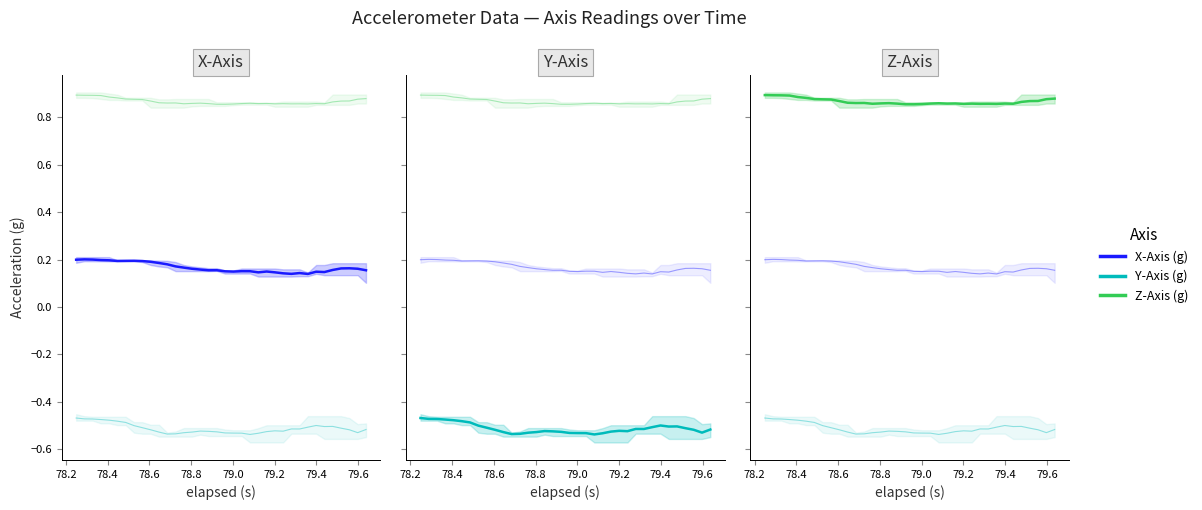

At how many categories does at least one series exceed 0?

36